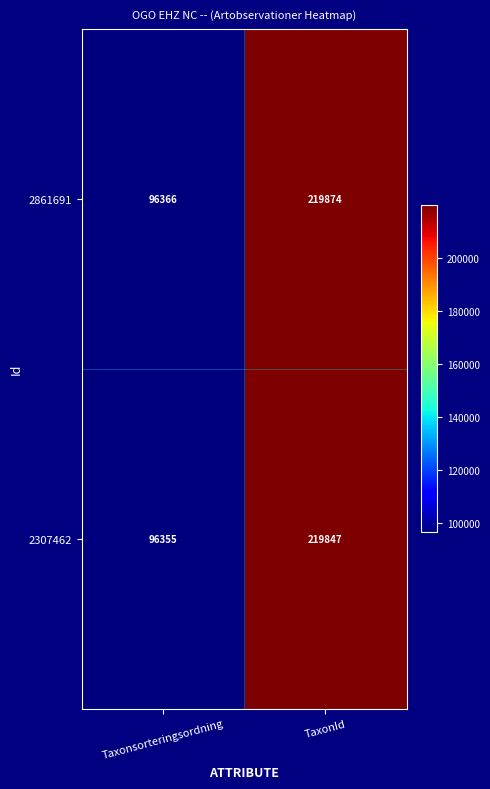

The 2861691 series shows 219874 at TaxonId. True or false?

True